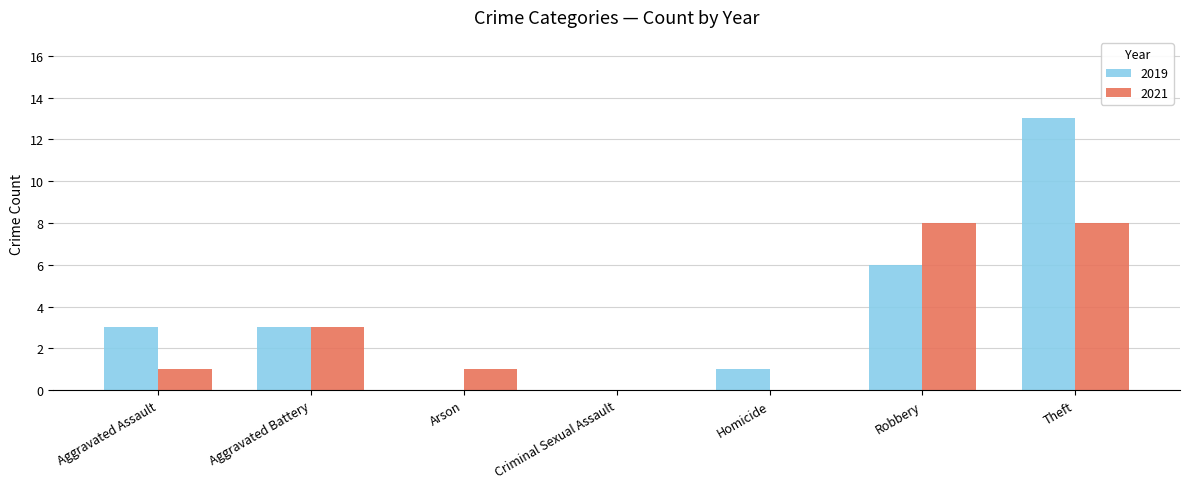

Between Aggravated Battery and Arson, which series saw the biggest shift?

2019